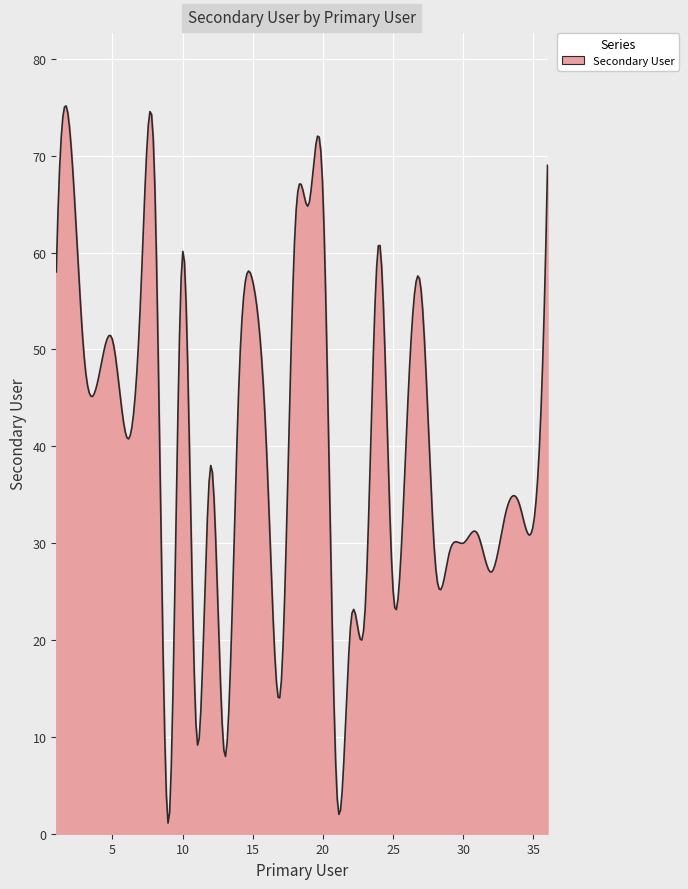

What is the greatest value displayed?

75.1